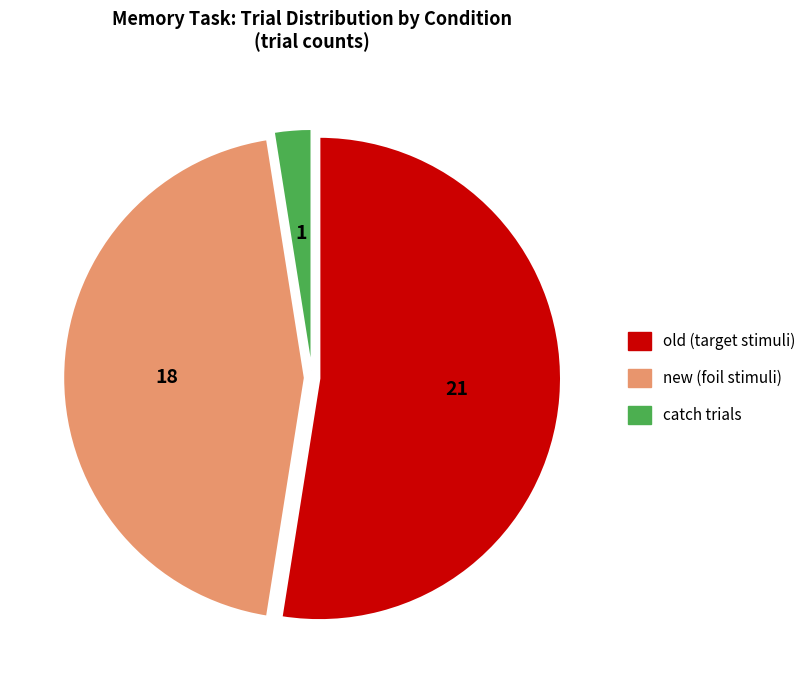

Is catch the majority of the pie?

No